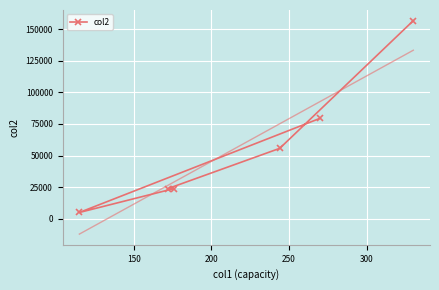

What is the maximum value for col2?

156590